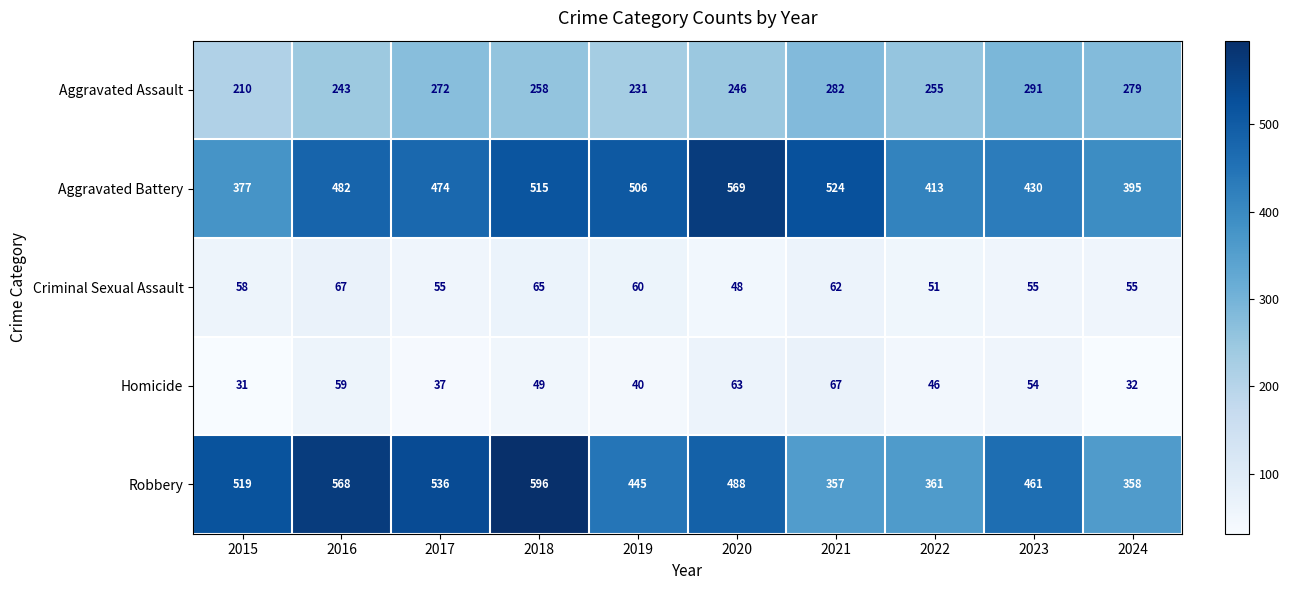

What is the smallest value displayed?

31